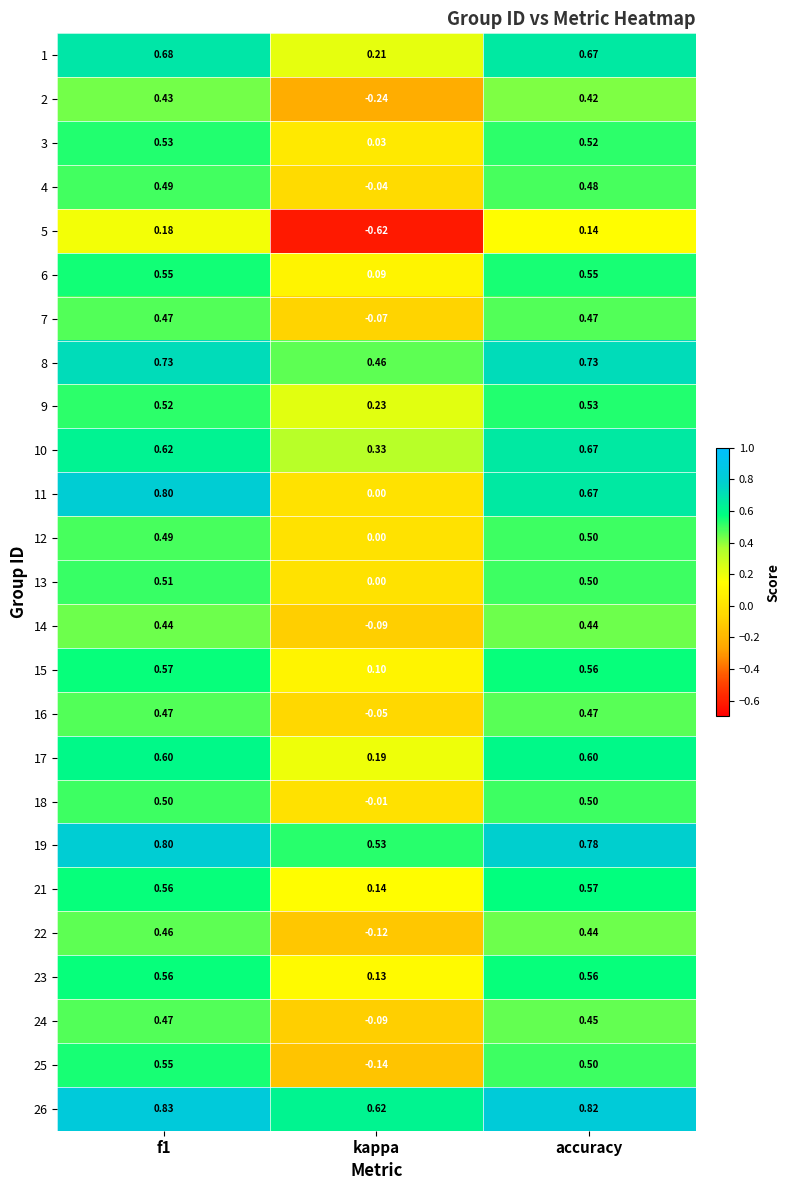

Where is 22 nearest to the value 0?

kappa